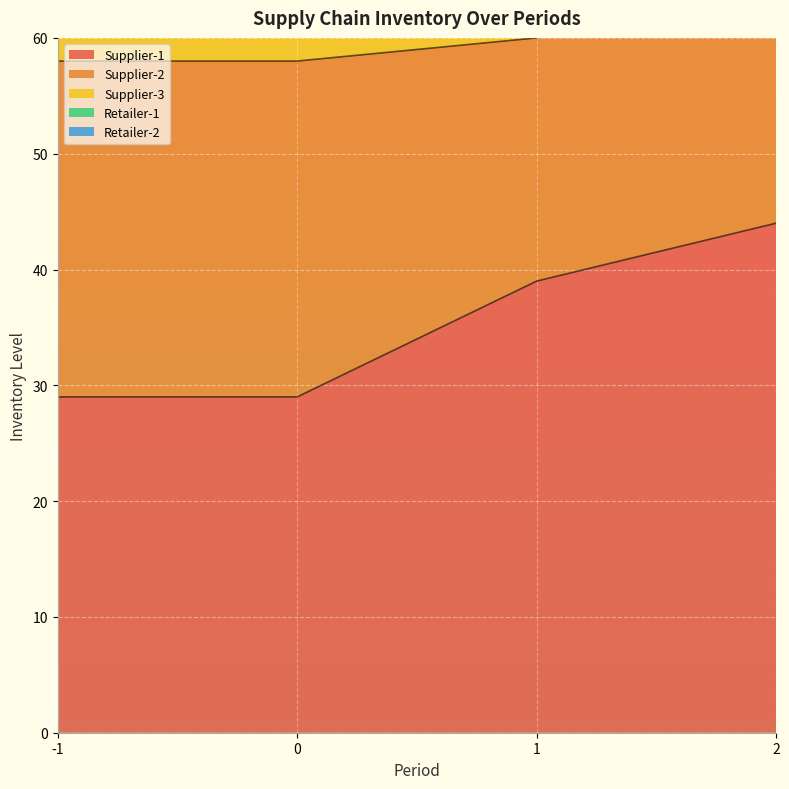

The value of Supplier-1 at 2 is 10. True or false?

False